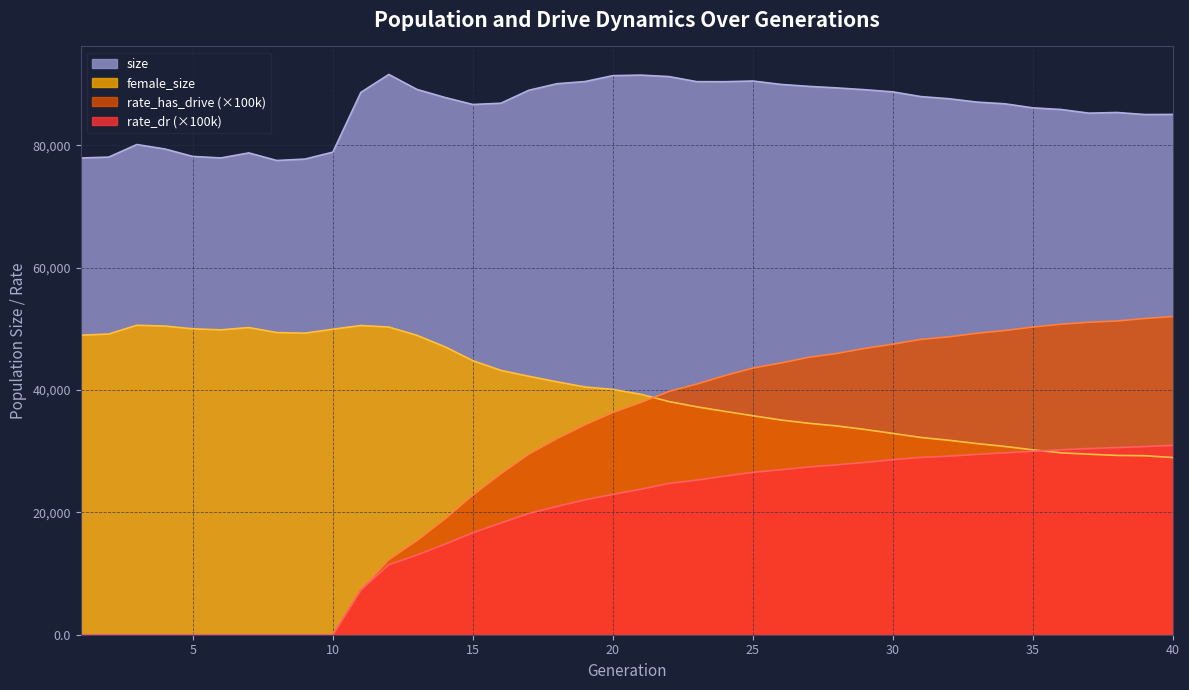

True or false: female_size has more than 0 points higher than both neighbors.

True